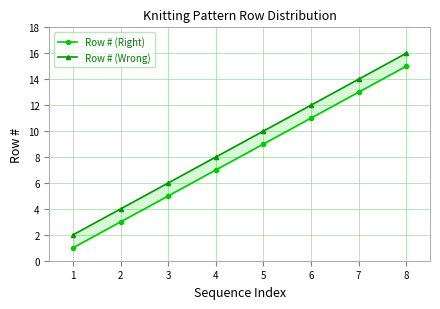

What is the value of the Row # (Wrong) point at the 2nd from the left?

4